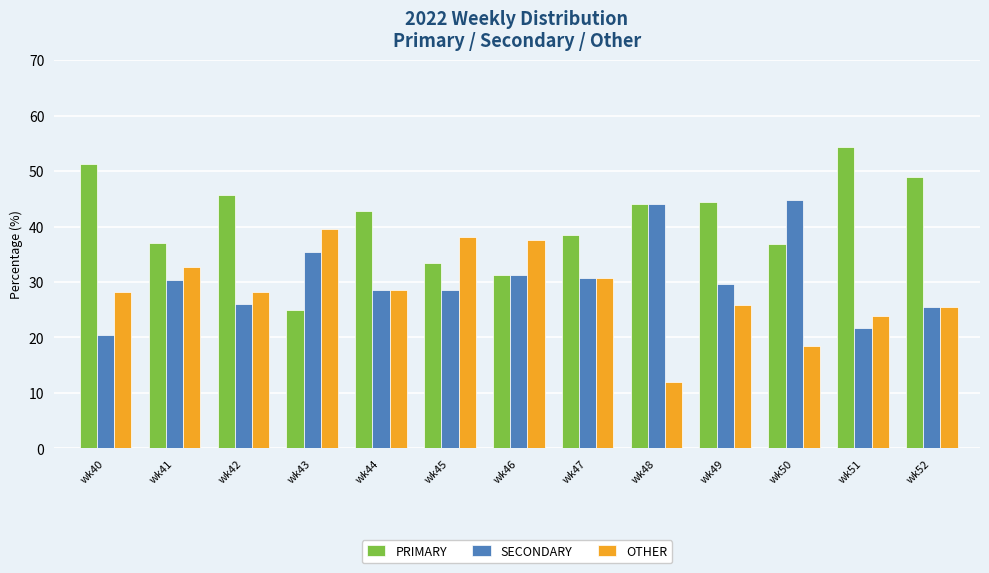

At wk40, list the series in order from largest to smallest.

PRIMARY, OTHER, SECONDARY